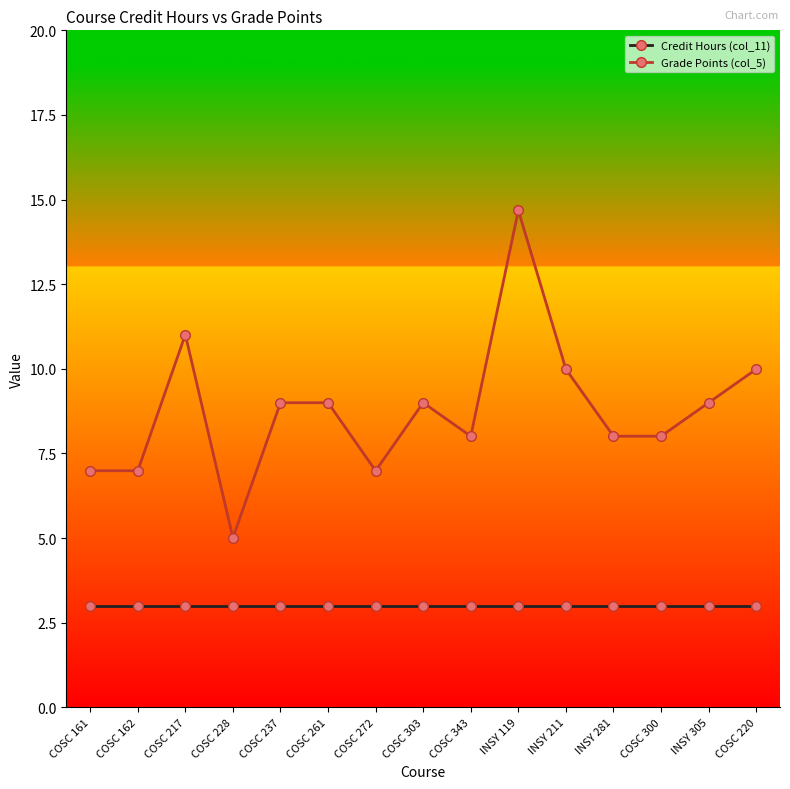

At which label does Grade Points (col_5) first exceed 9?

COSC 217